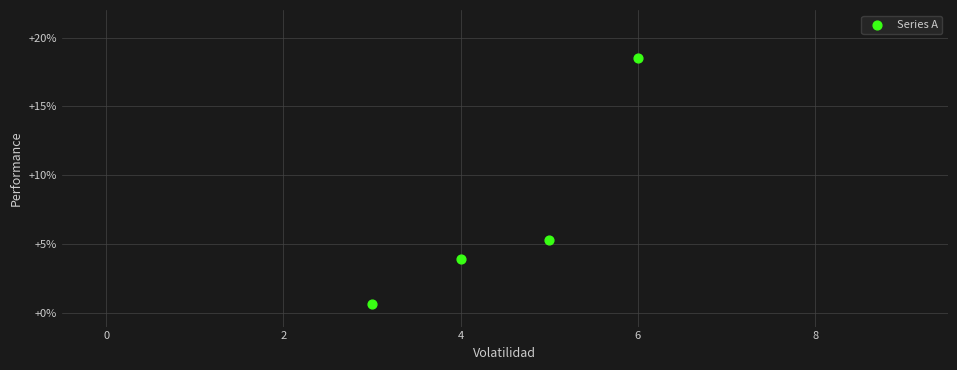

What Y value in the scatter plot is closest to 9?

5.3